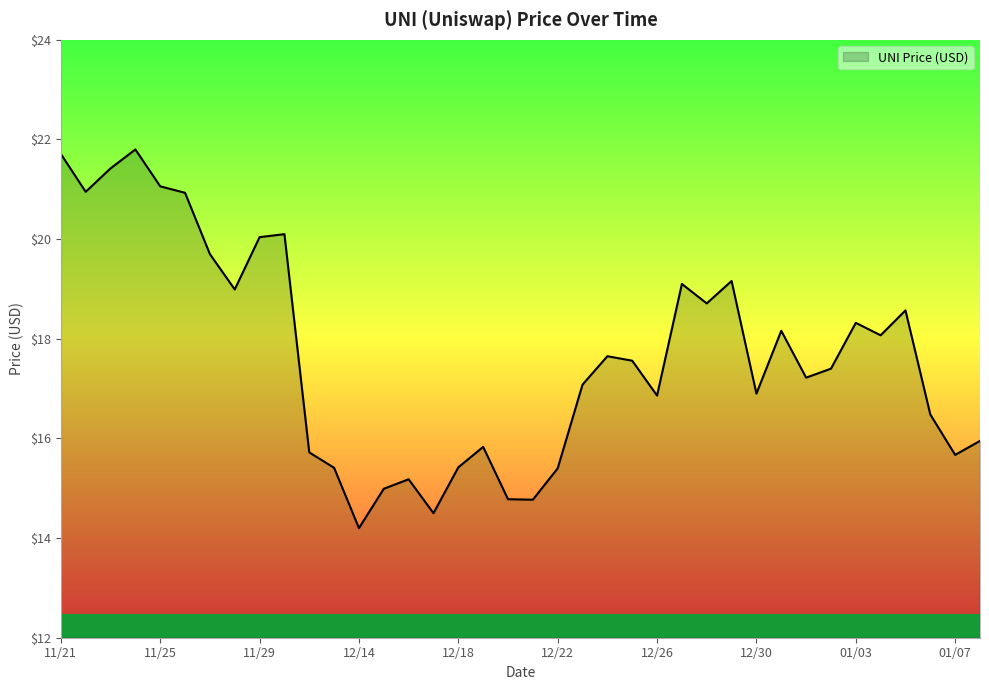

What is the minimum value shown in the chart?

14.2